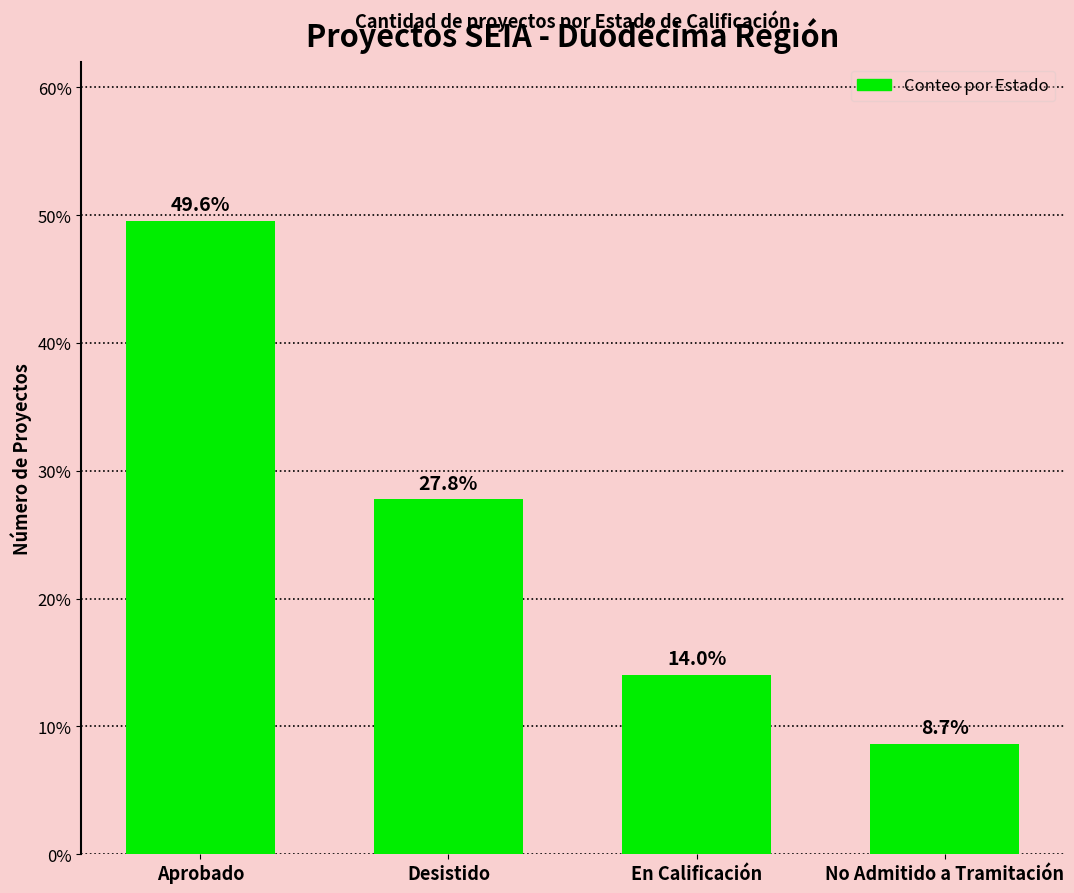

What is the average value?

25.0